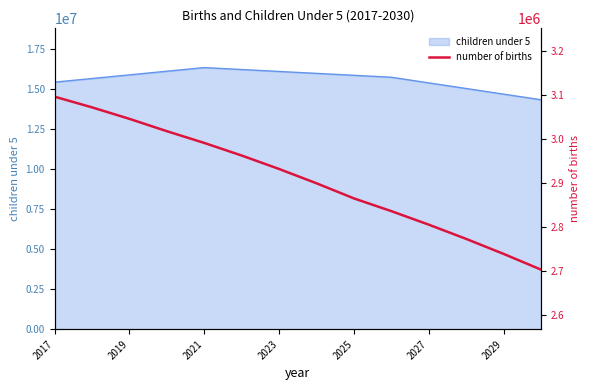

The value of children under 5 at 2029 is 14656600. True or false?

True